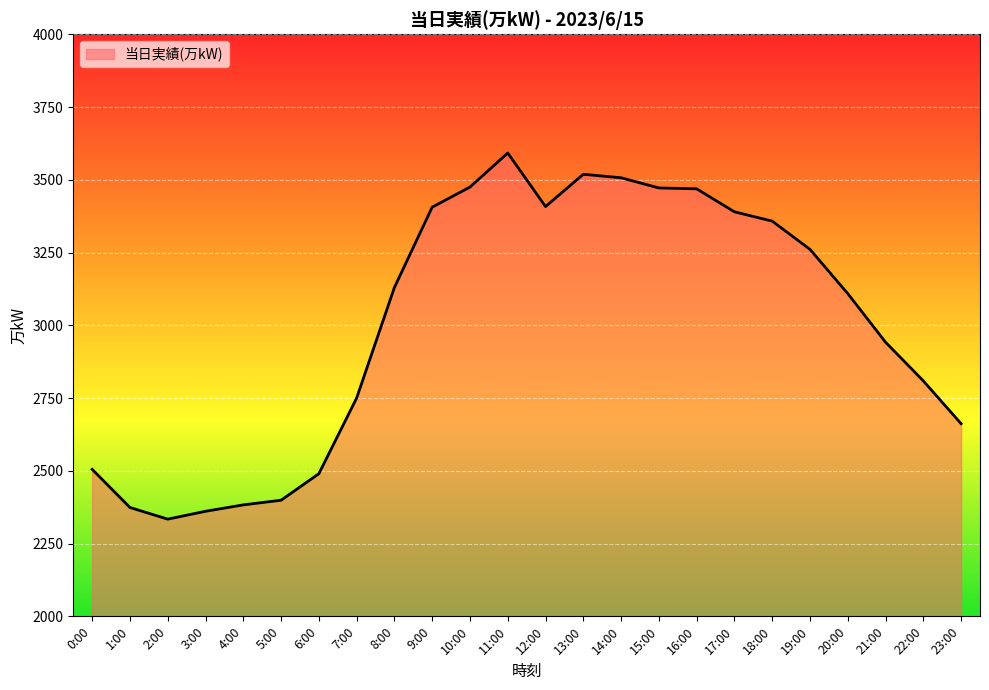

At which category does the data reach its first local valley?

2:00